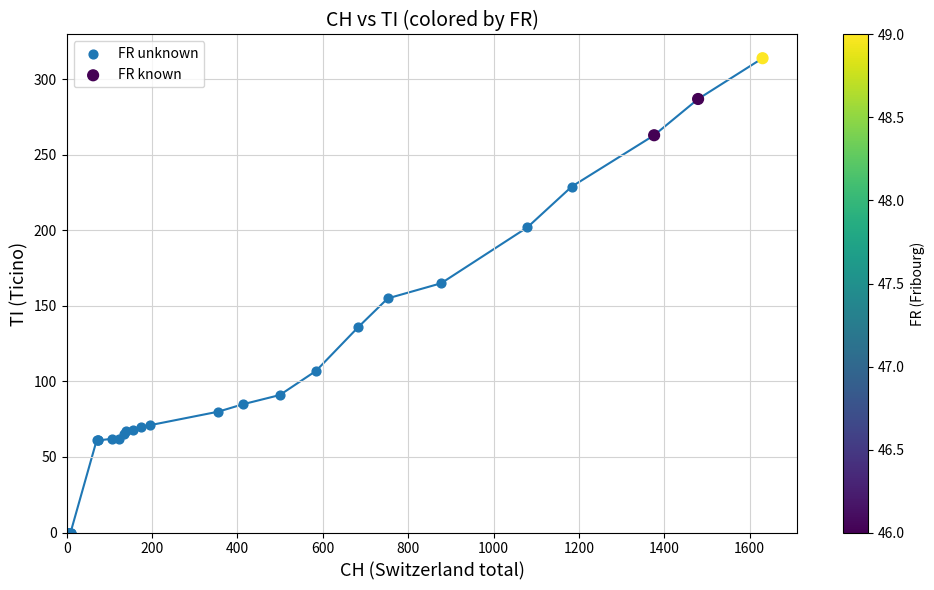

Which series contains the highest Y value?

FR known